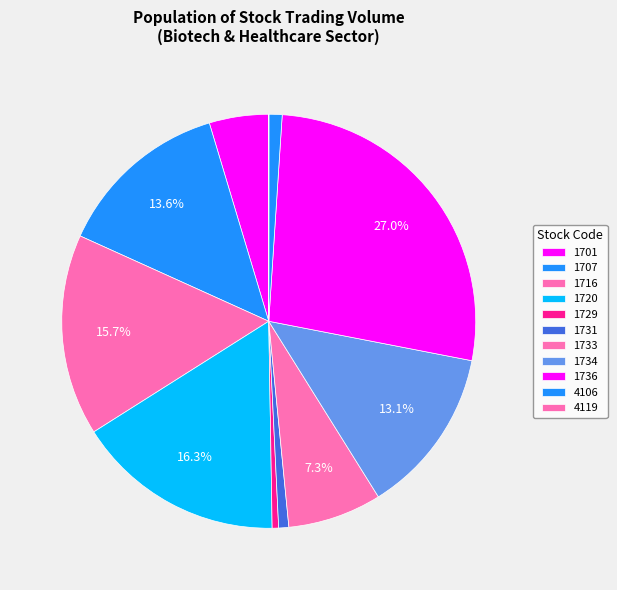

True or false: 1733 accounts for 1% of the total.

False